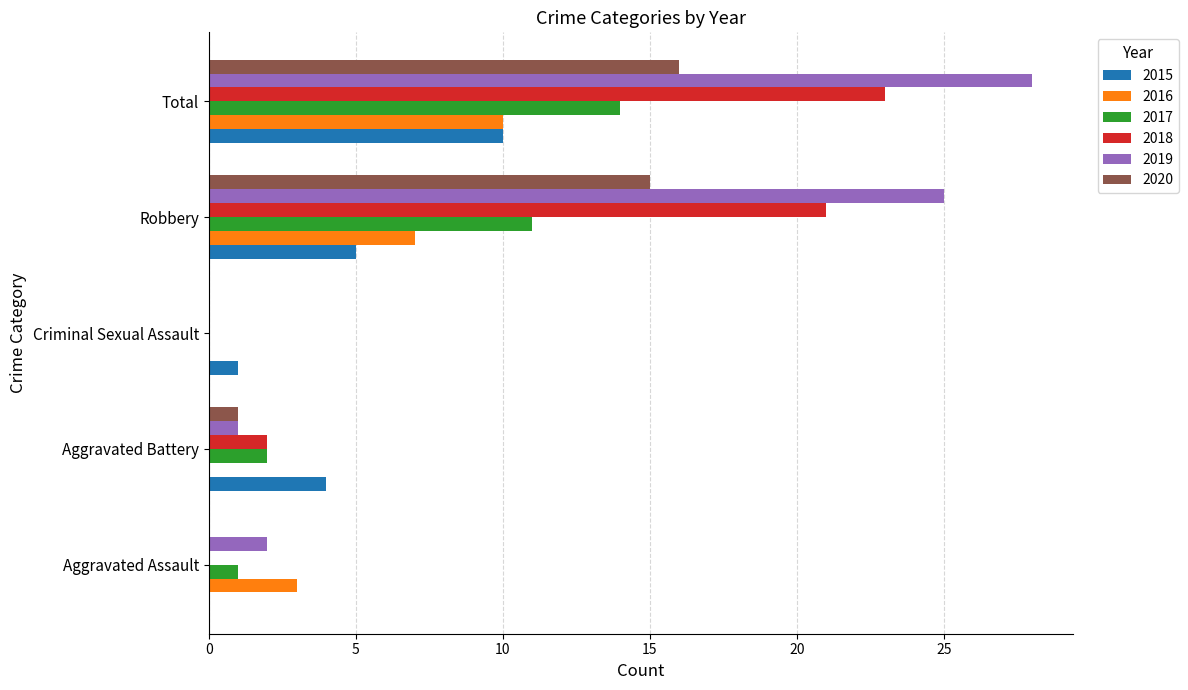

Is it true that 2016 equals 10 at Total?

True